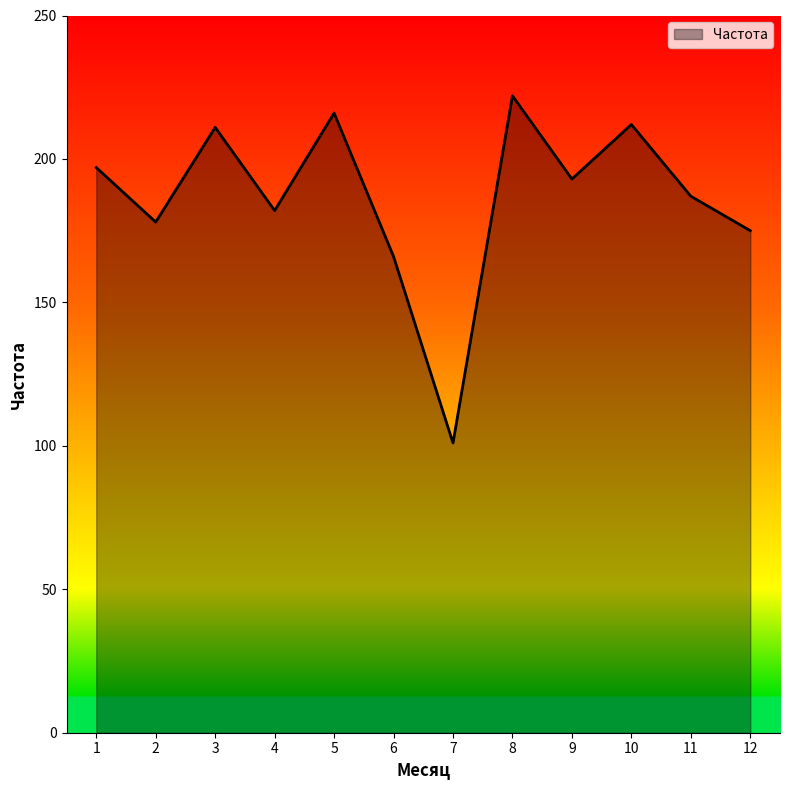

What is the minimum value shown in the chart?

101